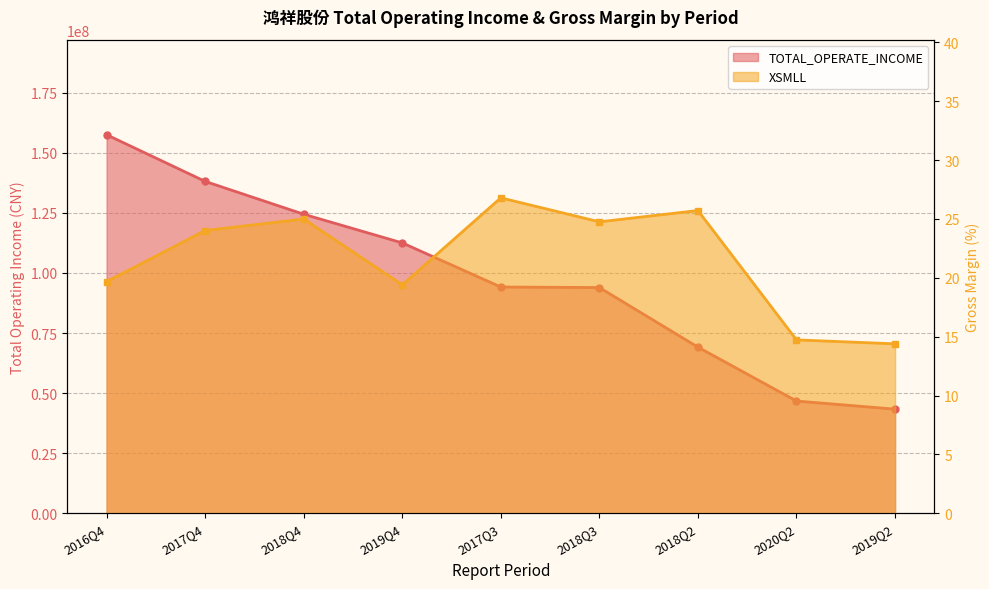

True or false: TOTAL_OPERATE_INCOME and XSMLL intersect in this chart.

False